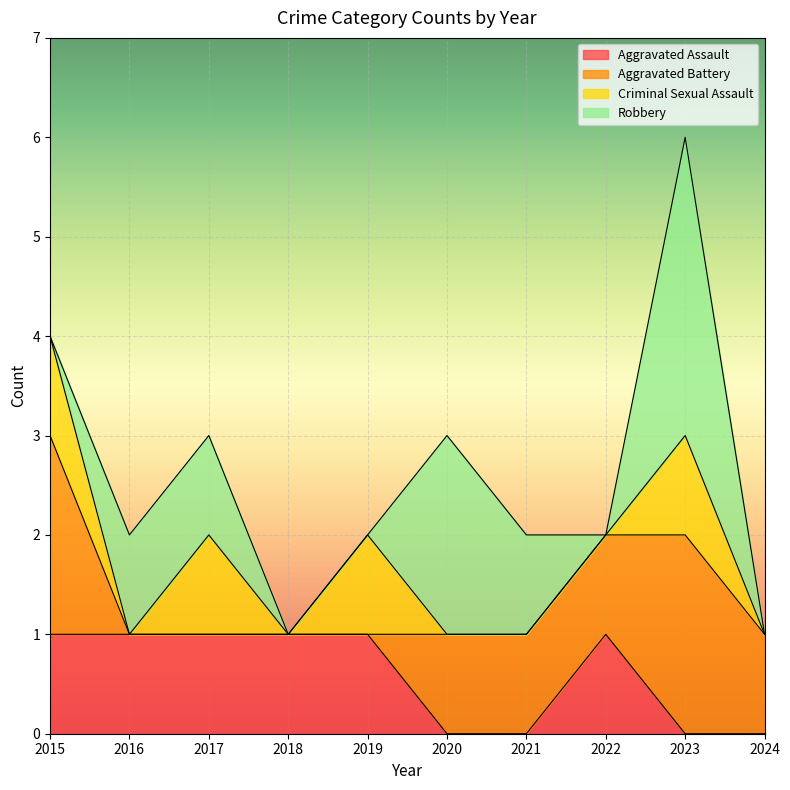

Does the chart display data point markers on the line(s)?

No